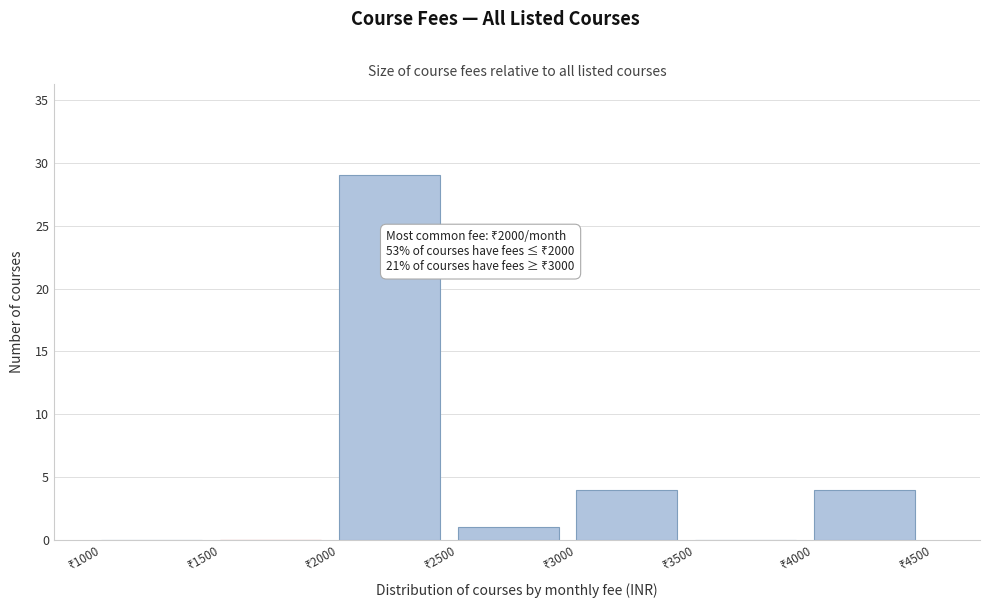

Over which range of the x-axis is the bar tallest?

2000 to 2500